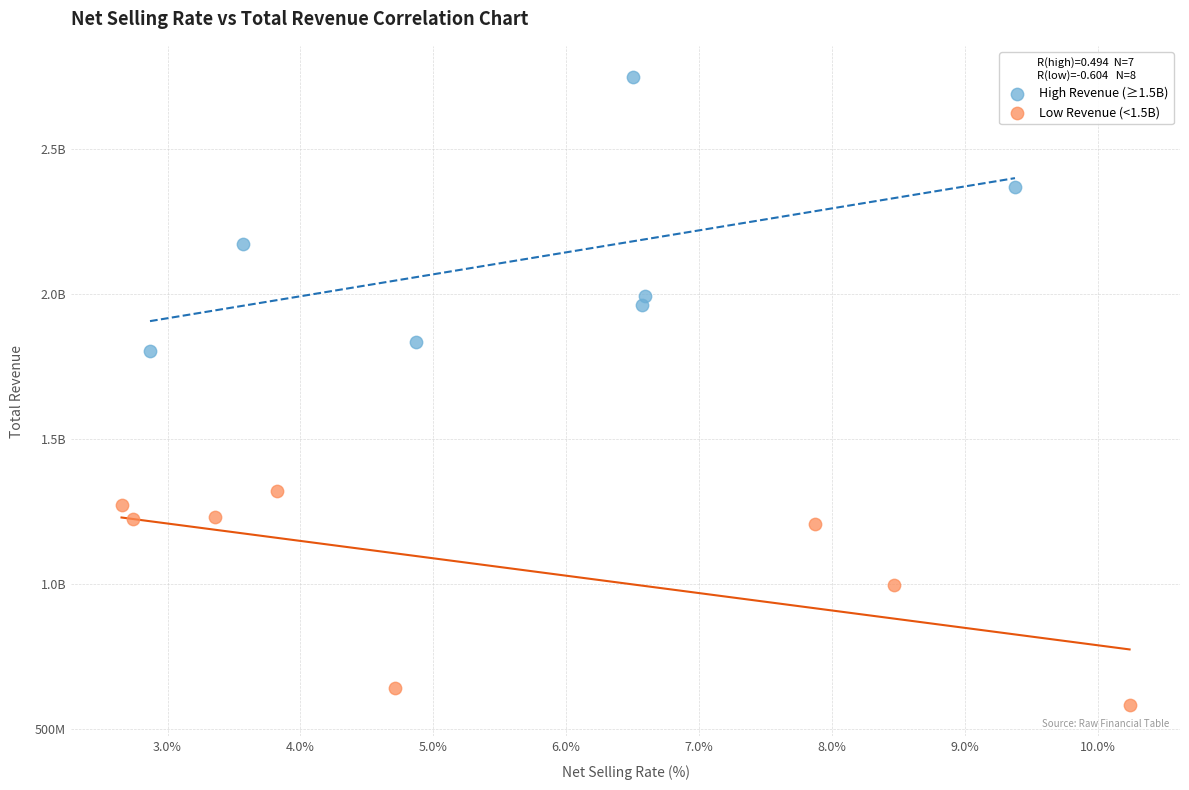

What are all the series names shown in the legend?

High Revenue (≥1.5B), Low Revenue (<1.5B)